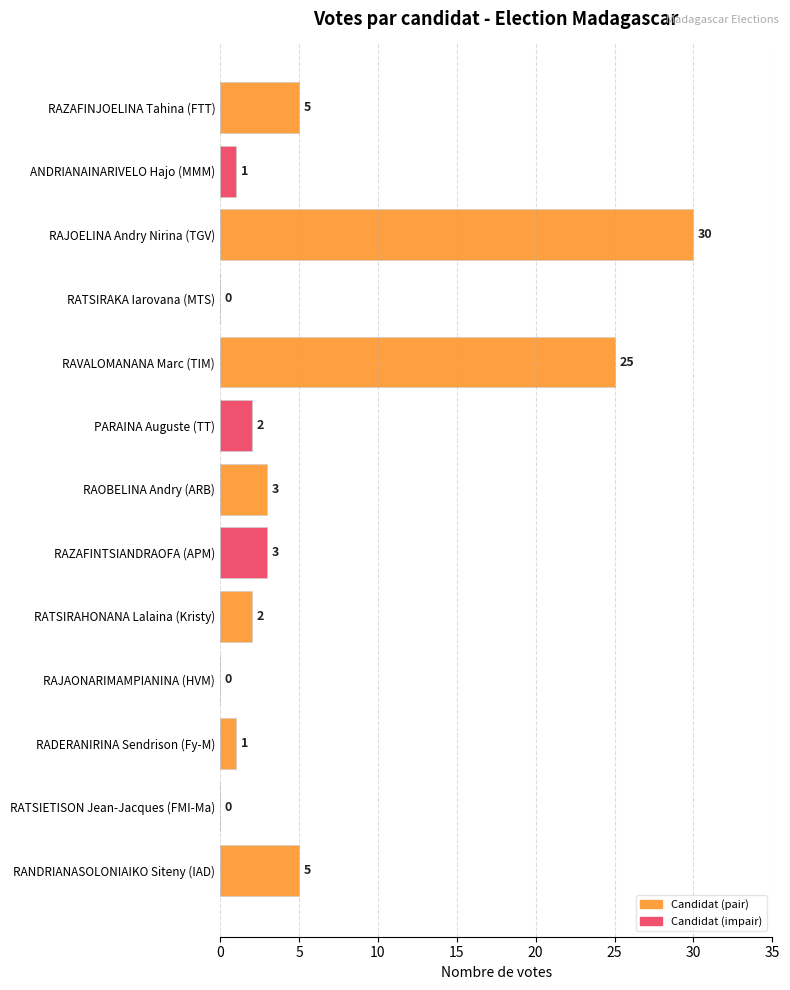

Which label corresponds to the largest value in the chart?

RAJOELINA Andry Nirina (TGV)